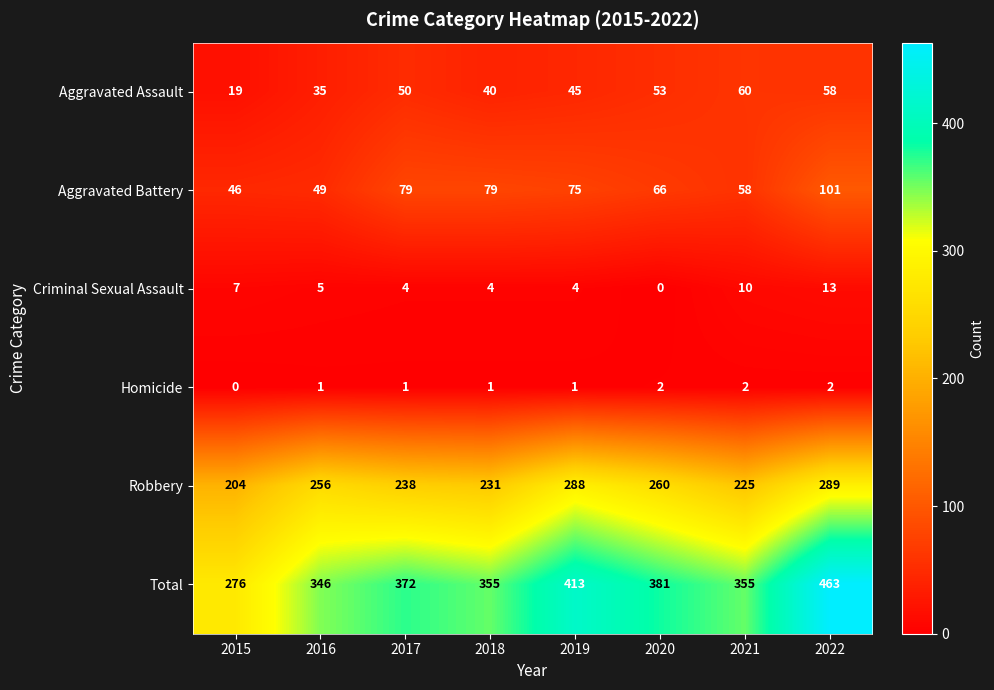

Is it true that Criminal Sexual Assault equals 12 at 2015?

False